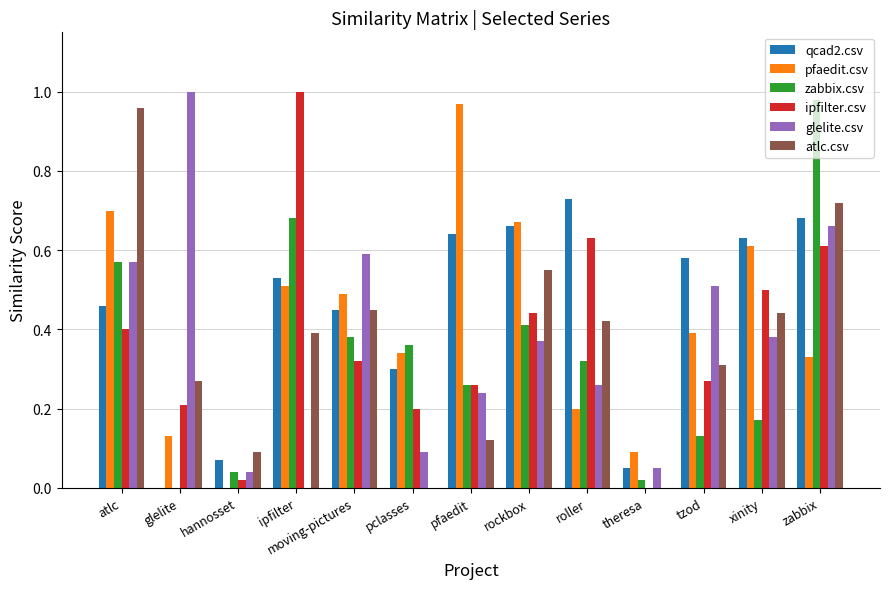

At which category is the sum across all series the highest?

zabbix